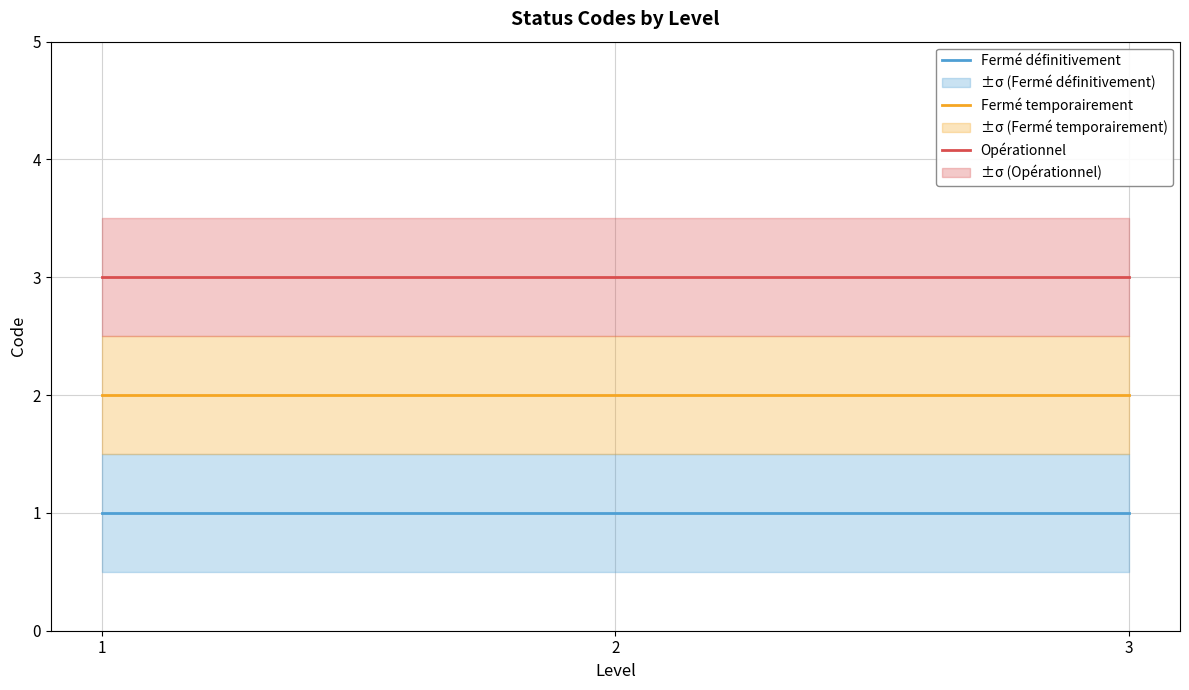

How many series are shown in this chart?

3